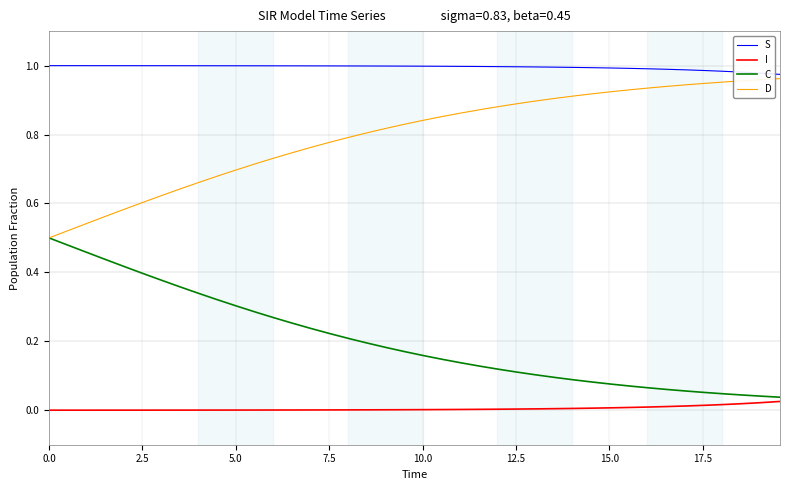

True or false: S and C intersect in this chart.

False